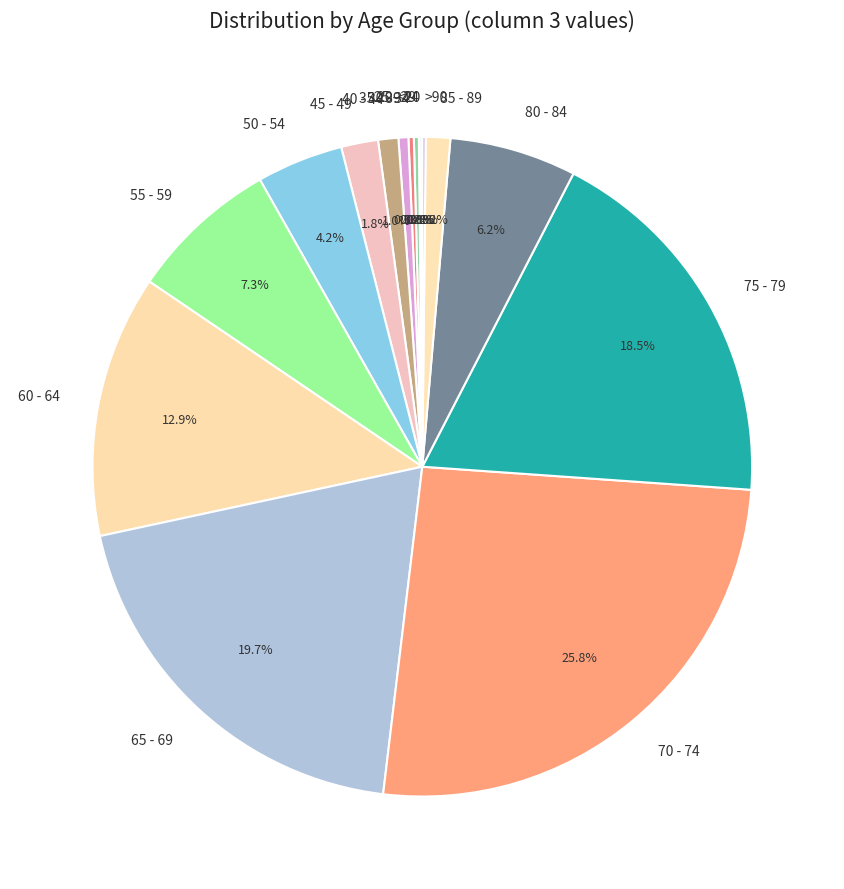

Approximately how many times larger is the value at 45 - 49 compared to 50 - 54?

0.4